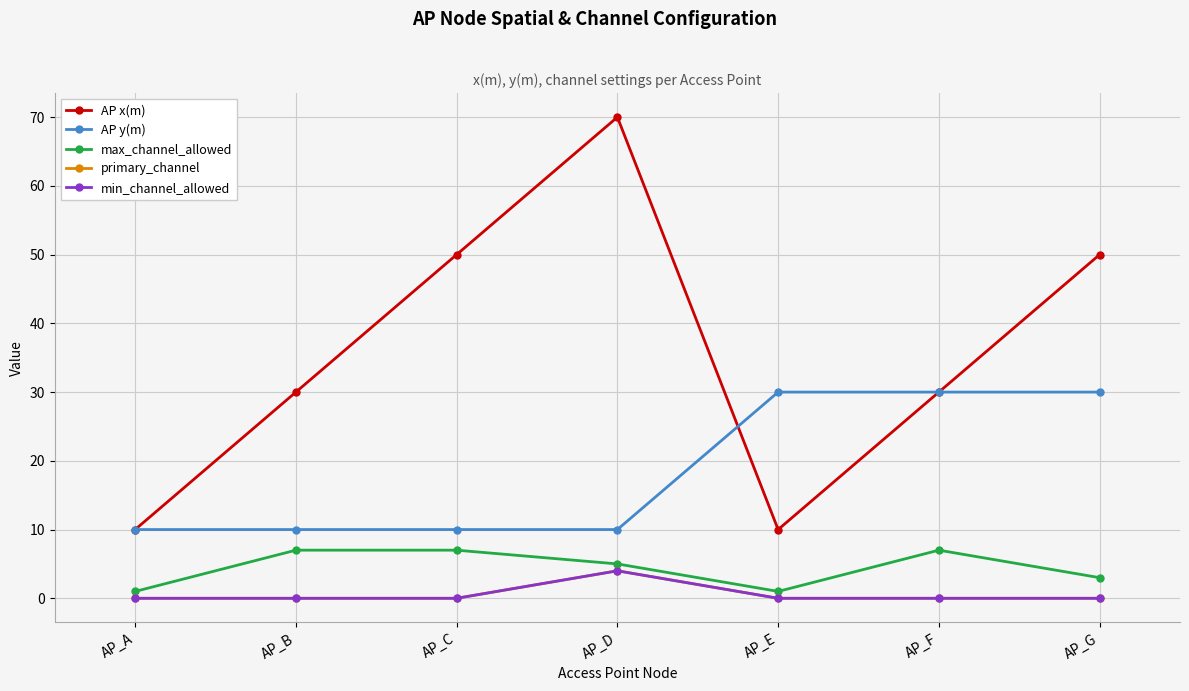

Where is the first local minimum for AP x(m)?

AP_E